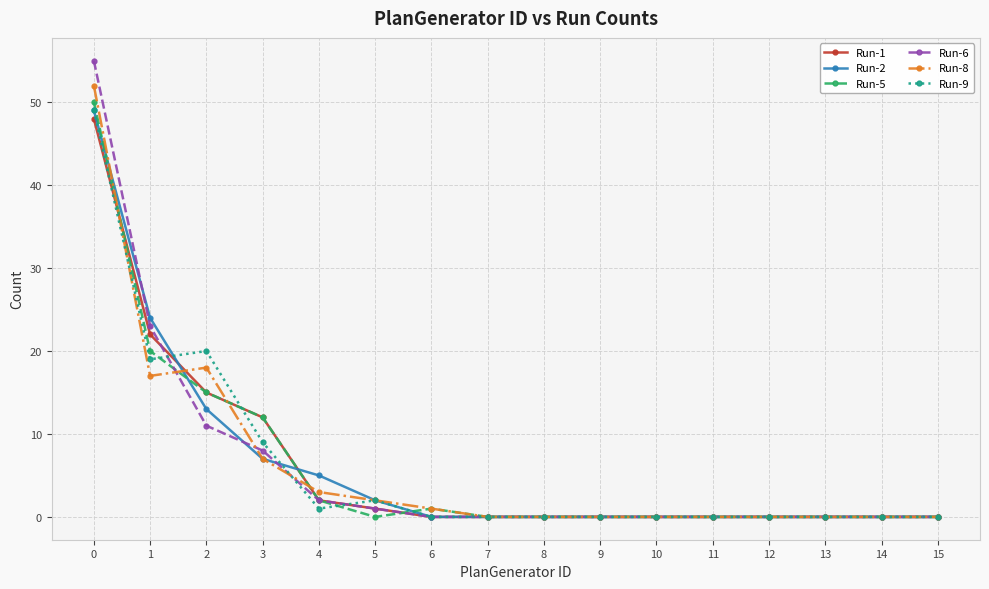

Is the value of Run-8 at 10 greater than the value of Run-5 at 2?

No